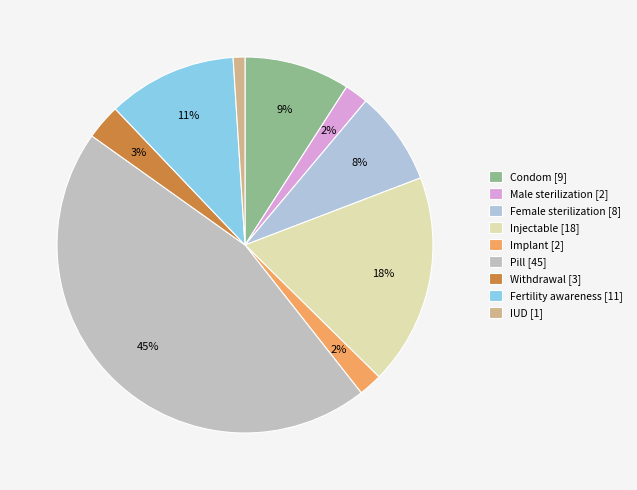

Between Injectable and Female sterilization, which is larger?

Injectable